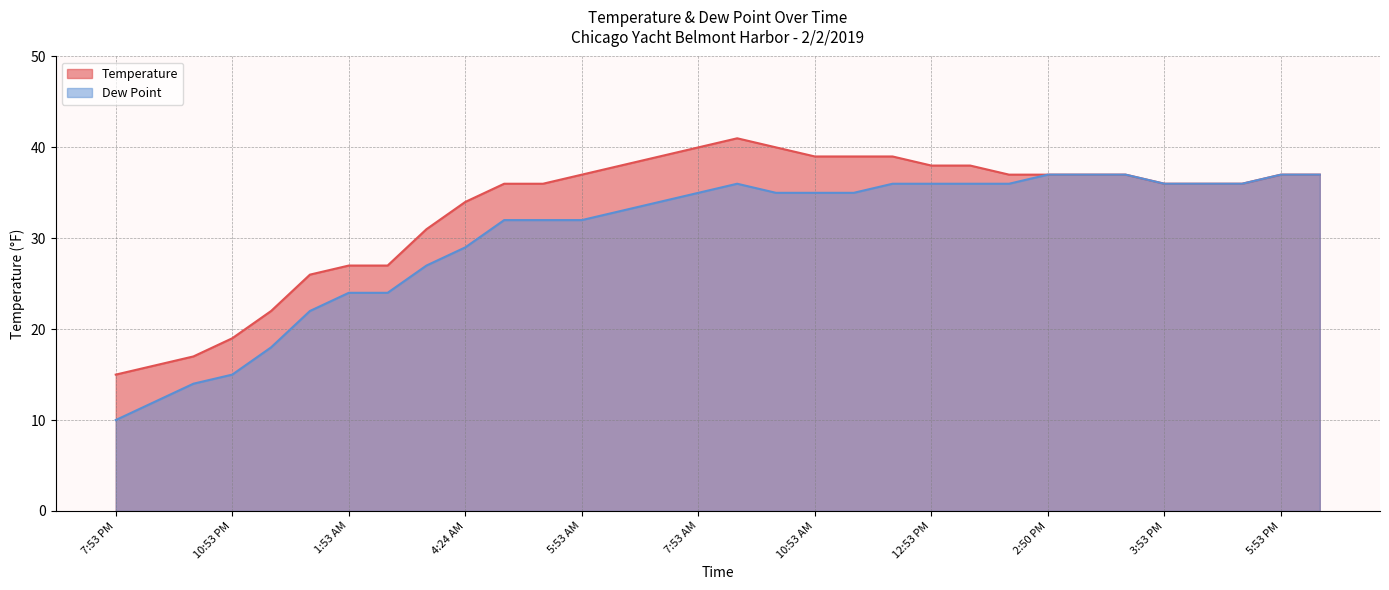

What is the label of the 31st point from the left?

5:53 PM